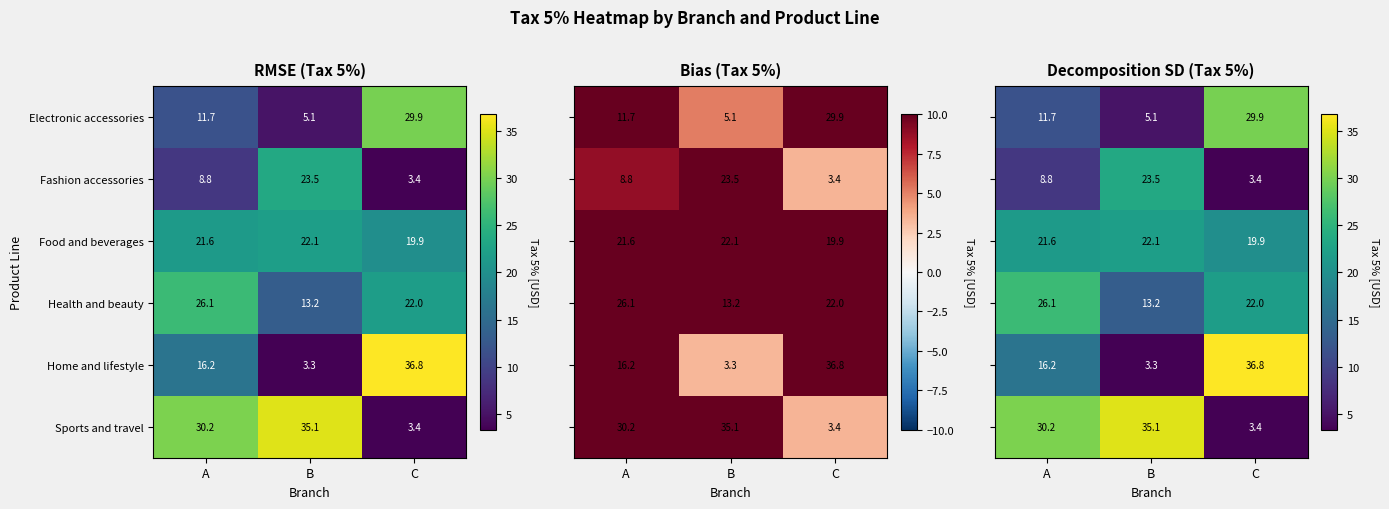

At which label does Food and beverages reach its minimum?

C